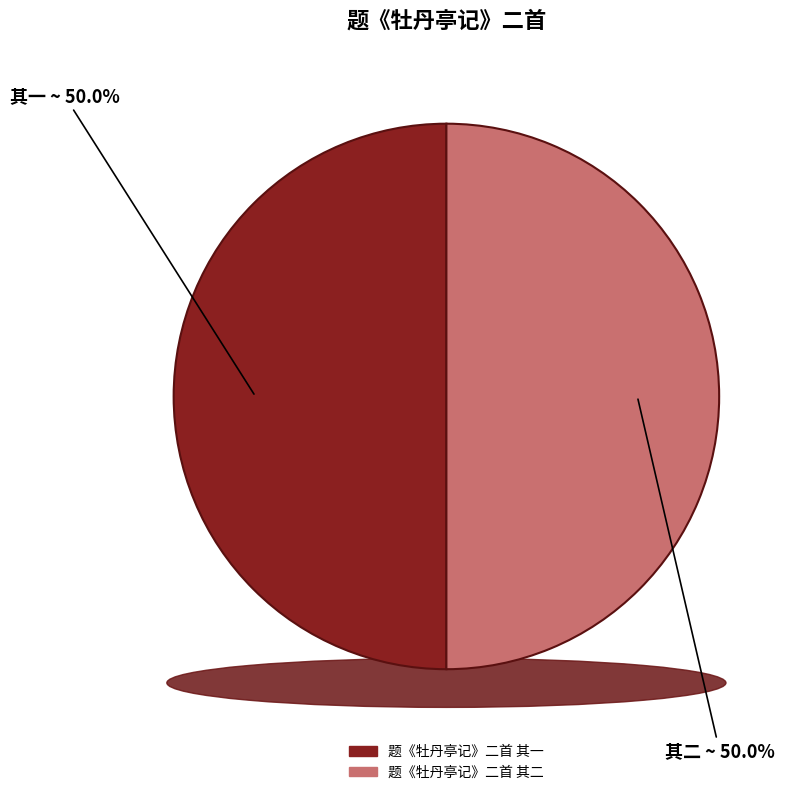

What is the smallest slice in the pie chart?

题《牡丹亭记》二首 其一